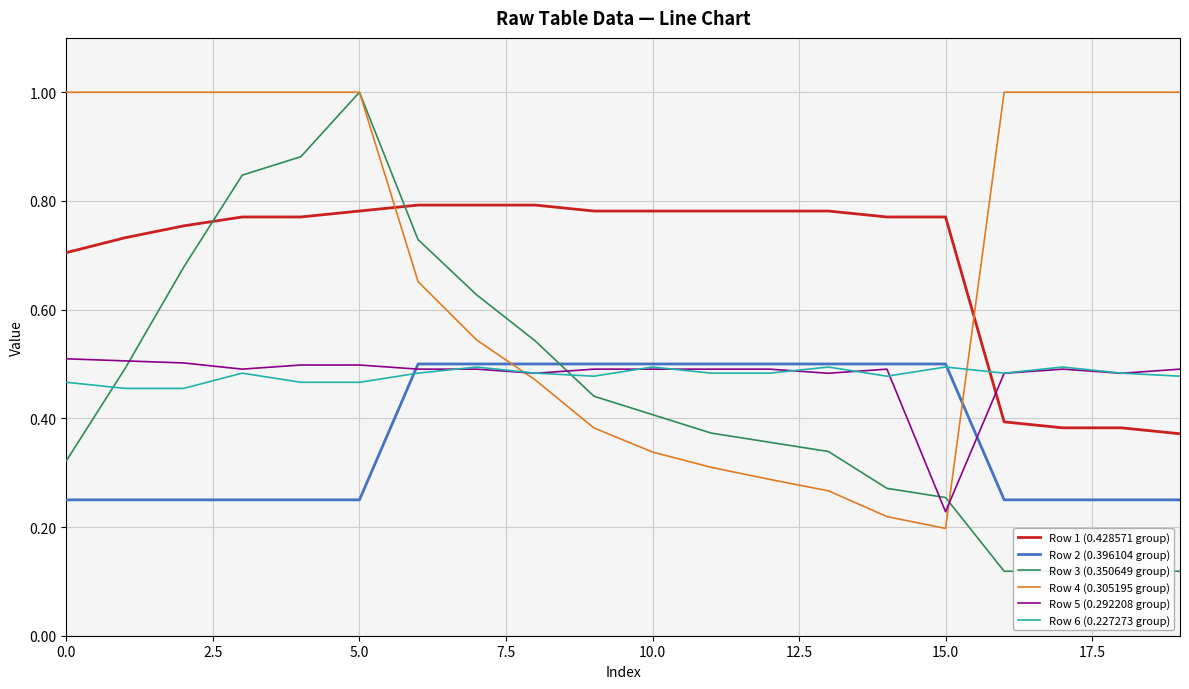

Is it true that Row 5 (0.292208 group) equals 0.4 at 15.0?

False